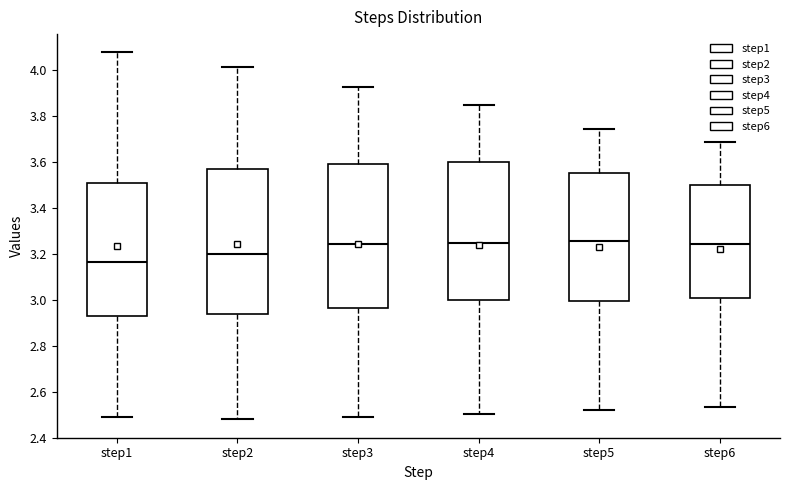

Where does the lower whisker of the box for step1 end on the y-axis? The values are not printed on the chart, so give them approximately, as read against the axis.

2.48